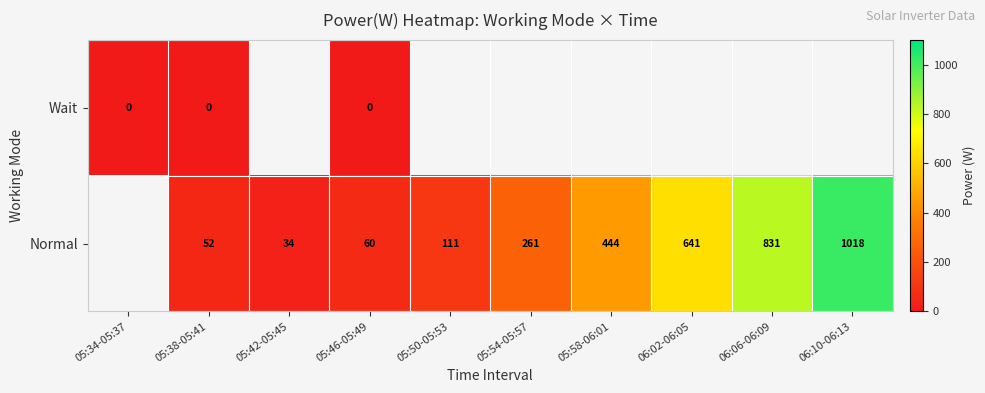

Is it true that Normal equals 77 at 05:38-05:41?

False